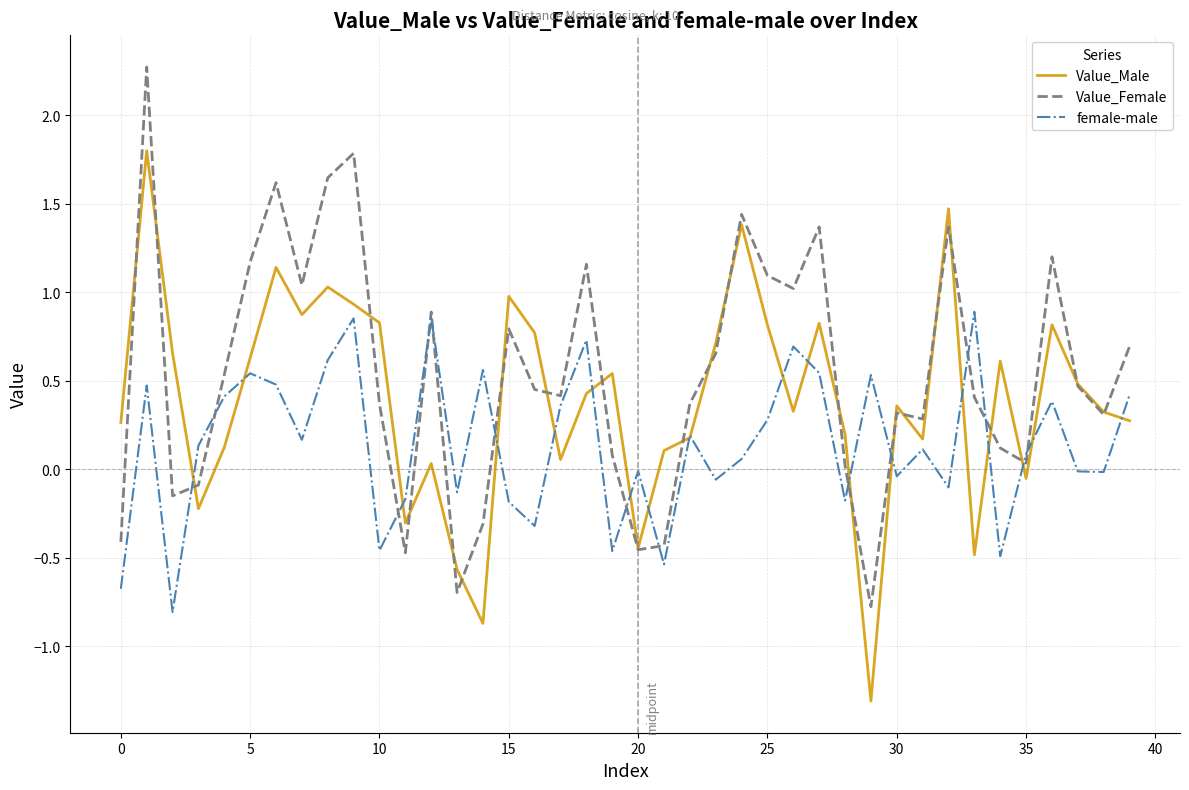

How many times do Value_Female and female-male cross each other?

14